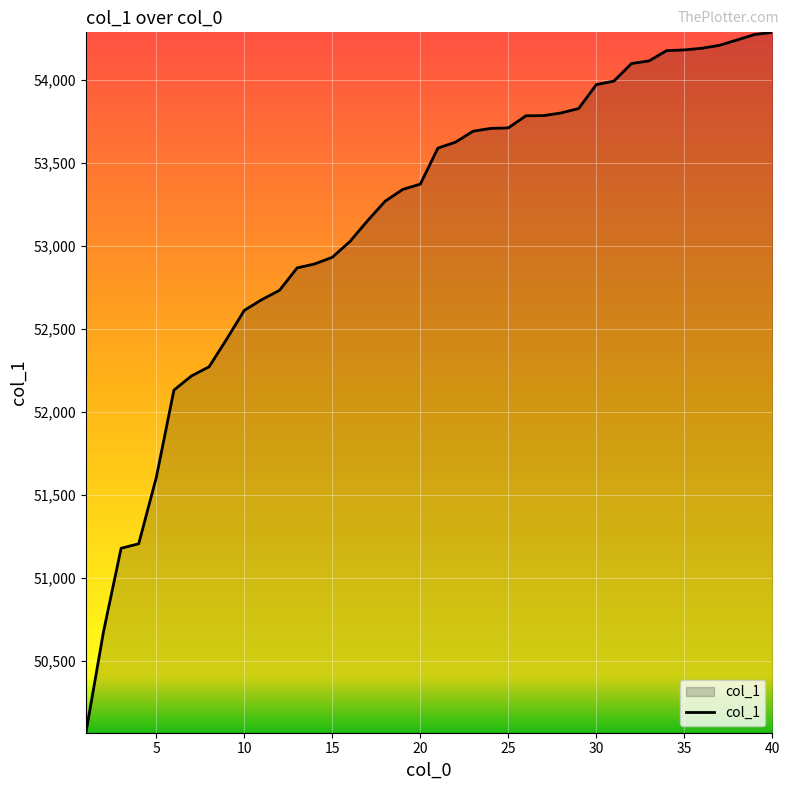

What is the smallest value displayed?

50066